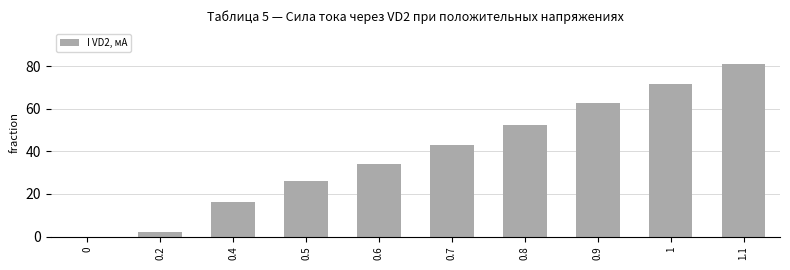

Count the number of data series in this chart.

1